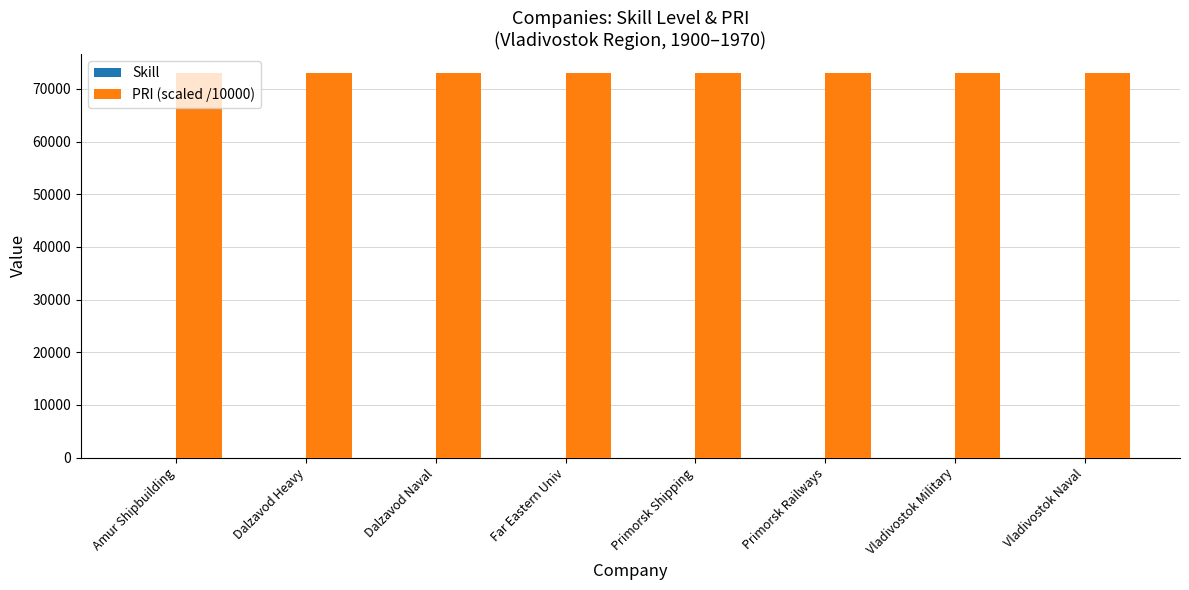

What is the total value across all series at Vladivostok Military?

73003.7